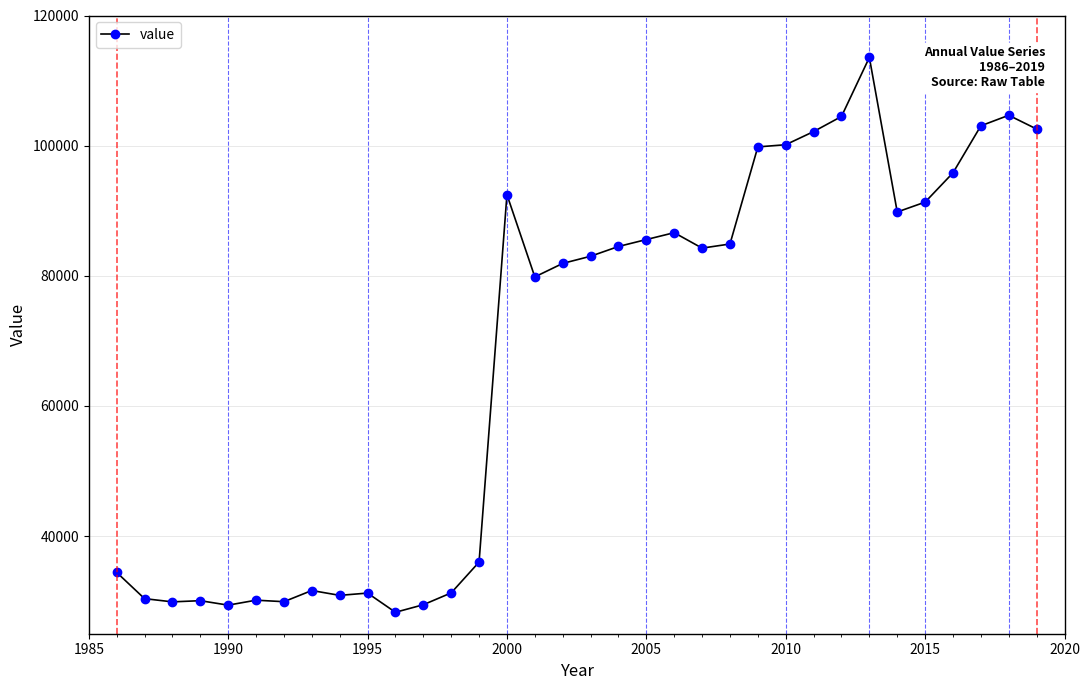

What is the smallest value displayed?

28295